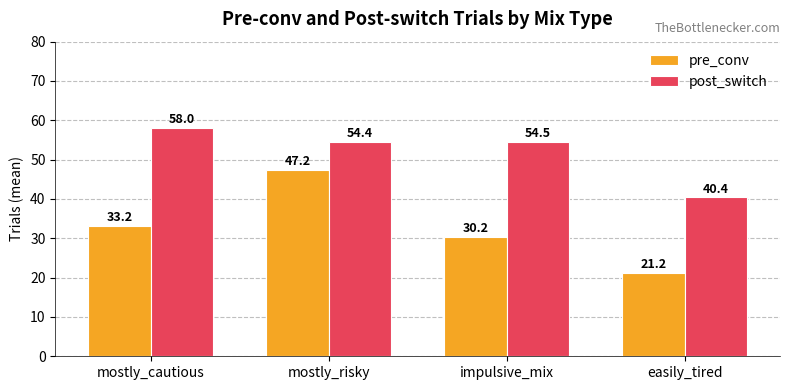

How many groups of bars are there?

4